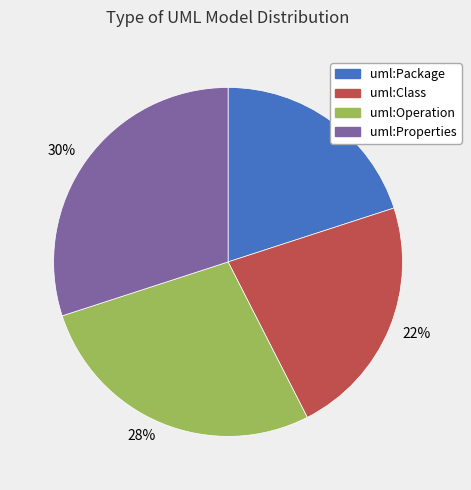

Does uml:Operation account for over 50% of the chart?

No